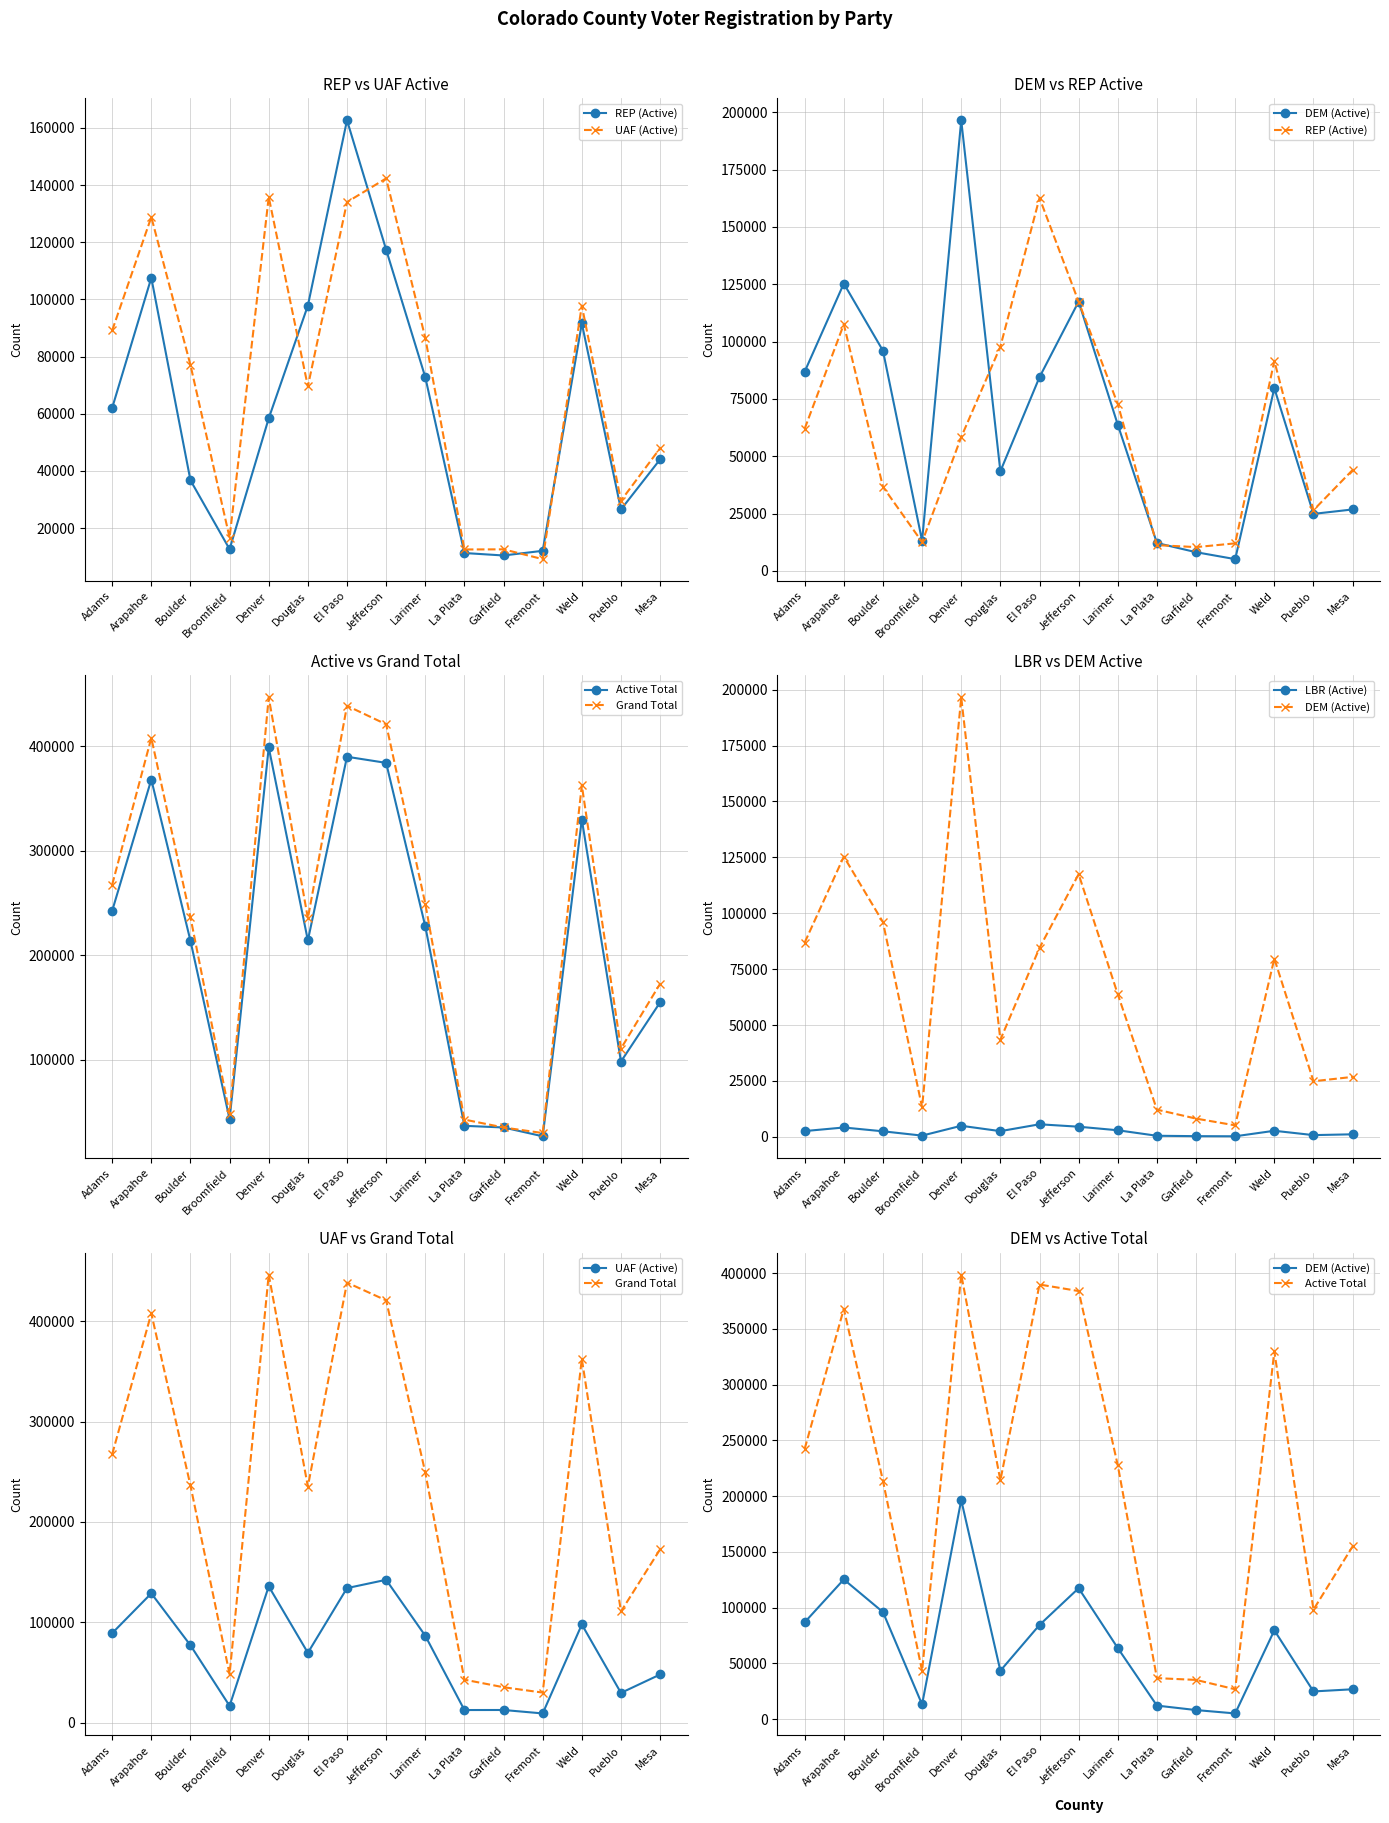

At which label is REP (Active) closest to 86522?

Weld